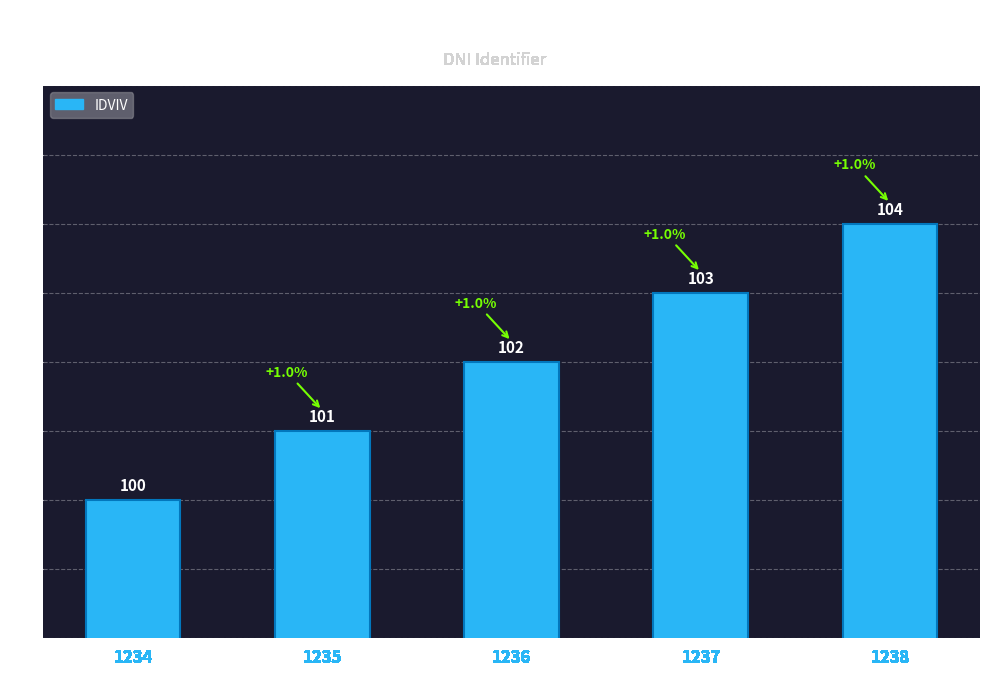

What is the minimum value shown in the chart?

100